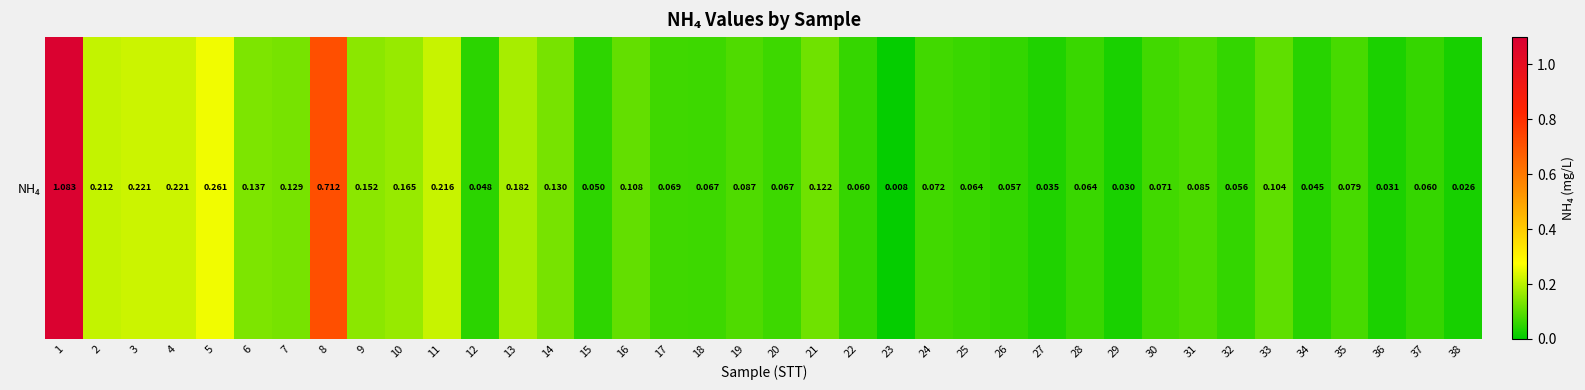

Reading left to right, extract all data points from this chart.

1.1	0.2	0.2	0.2	0.3	0.1	0.1	0.7	0.2	0.2	0.2	0.0	0.2	0.1	0.1	0.1	0.1	0.1	0.1	0.1	0.1	0.1	0.0	0.1	0.1	0.1	0.0	0.1	0.0	0.1	0.1	0.1	0.1	0.0	0.1	0.0	0.1	0.0